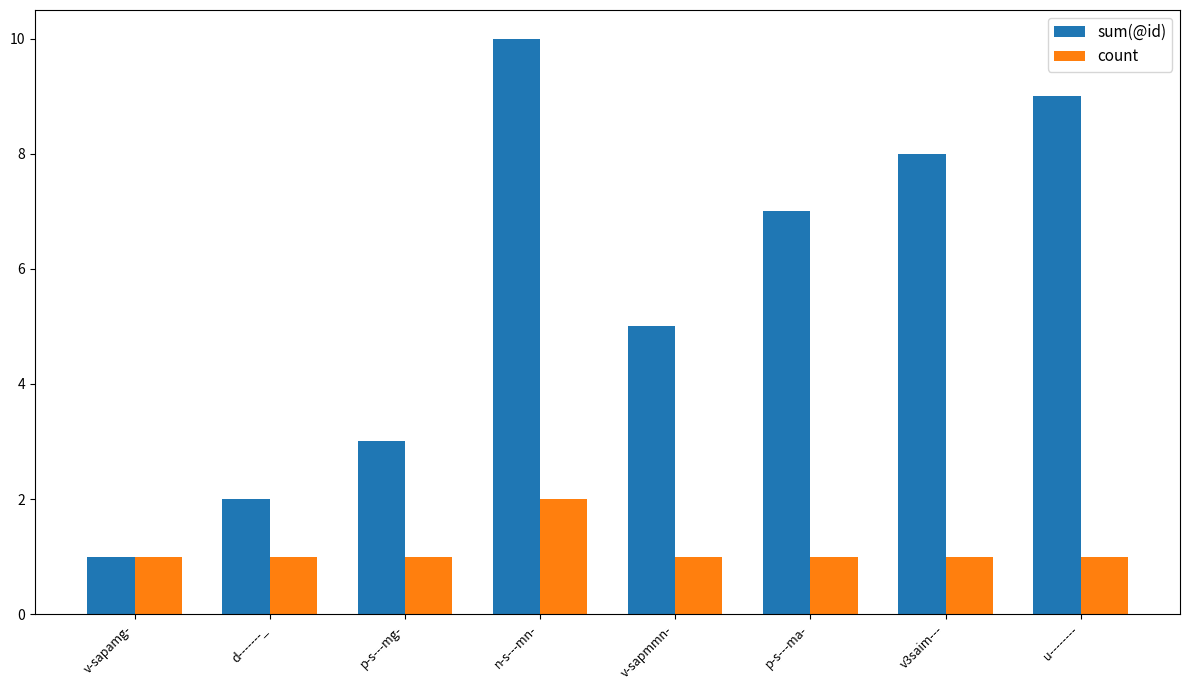

True or false: count has a value of 1 at p-s---mg-.

True